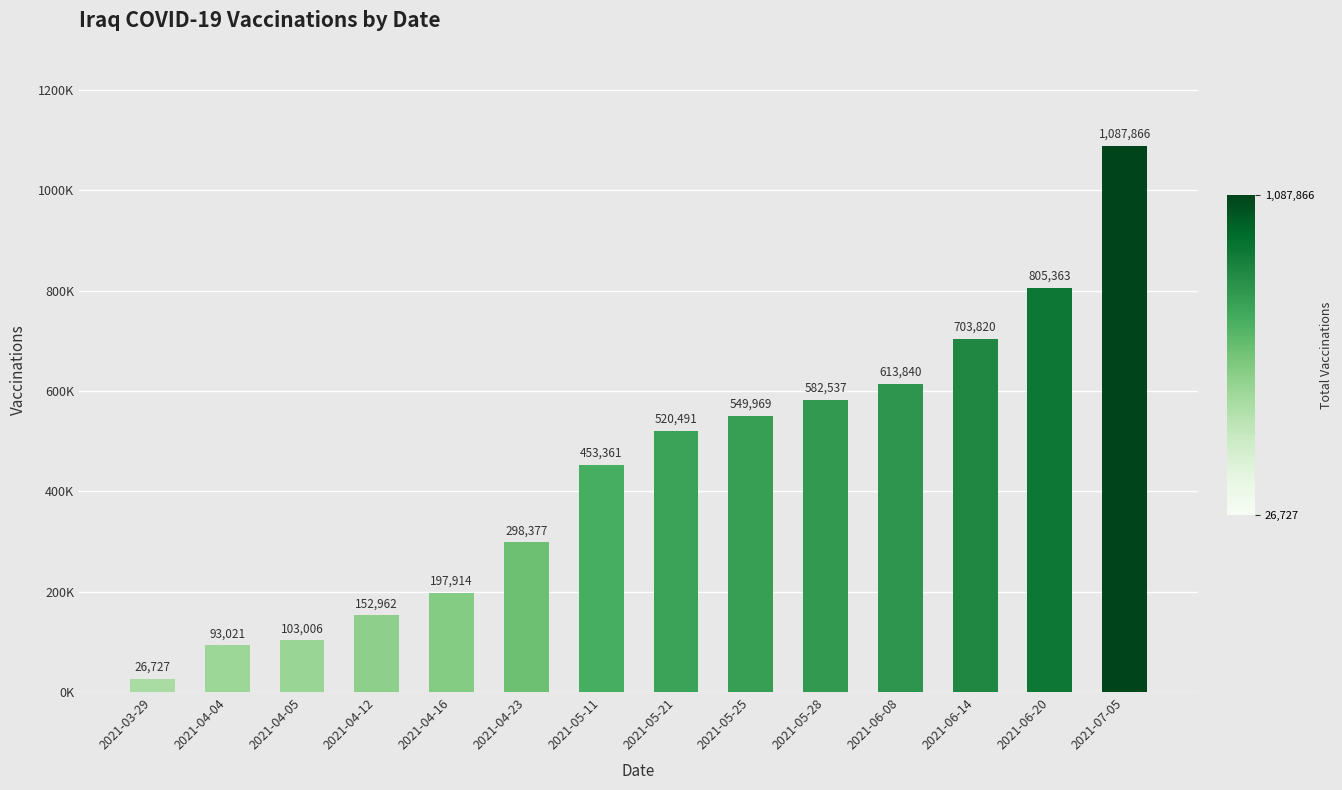

Does the chart contain any negative values?

No